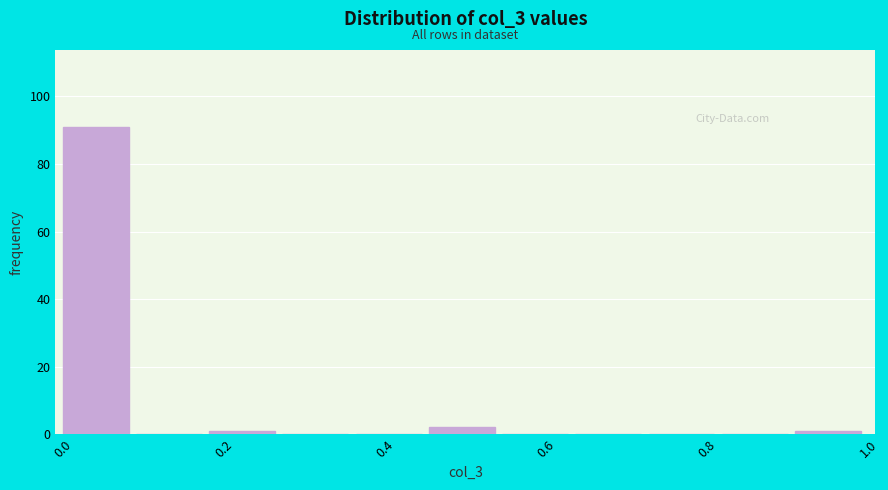

Reading left to right, list every bar in this chart as the range it spans on the x-axis followed by its height. Neither the bar edges nor the heights are printed on the chart, so give them approximately, as read against the axes.

0.00 to 0.10: 92
0.10 to 0.18: 0
0.18 to 0.28: under 2
0.28 to 0.36: 0
0.36 to 0.46: 0
0.46 to 0.54: 2
0.54 to 0.64: 0
0.64 to 0.72: 0
0.72 to 0.82: 0
0.82 to 0.90: 0
0.90 to 1.00: under 2